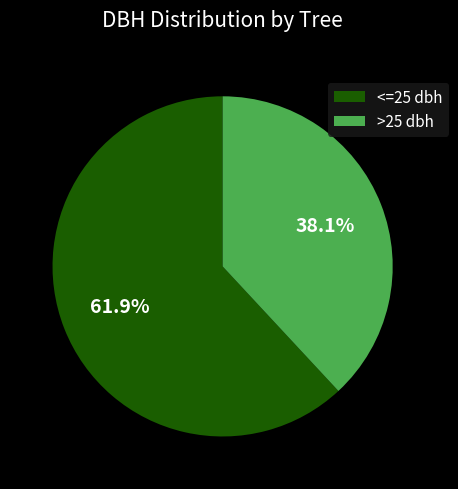

Between >25 dbh and <=25 dbh, which is larger?

<=25 dbh